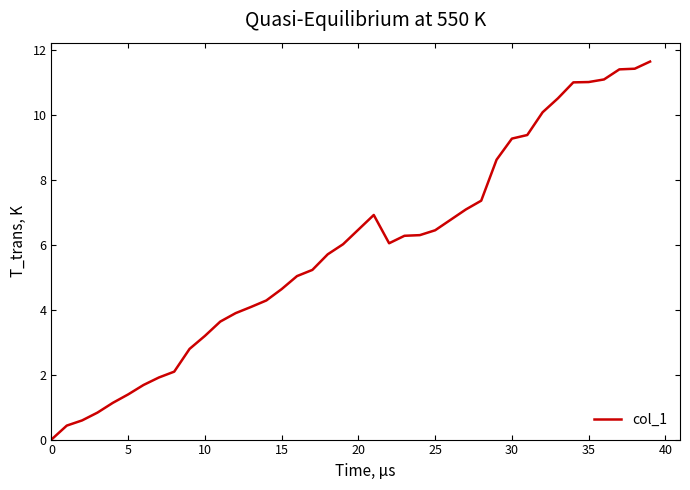

What is the maximum value shown in the chart?

11.6